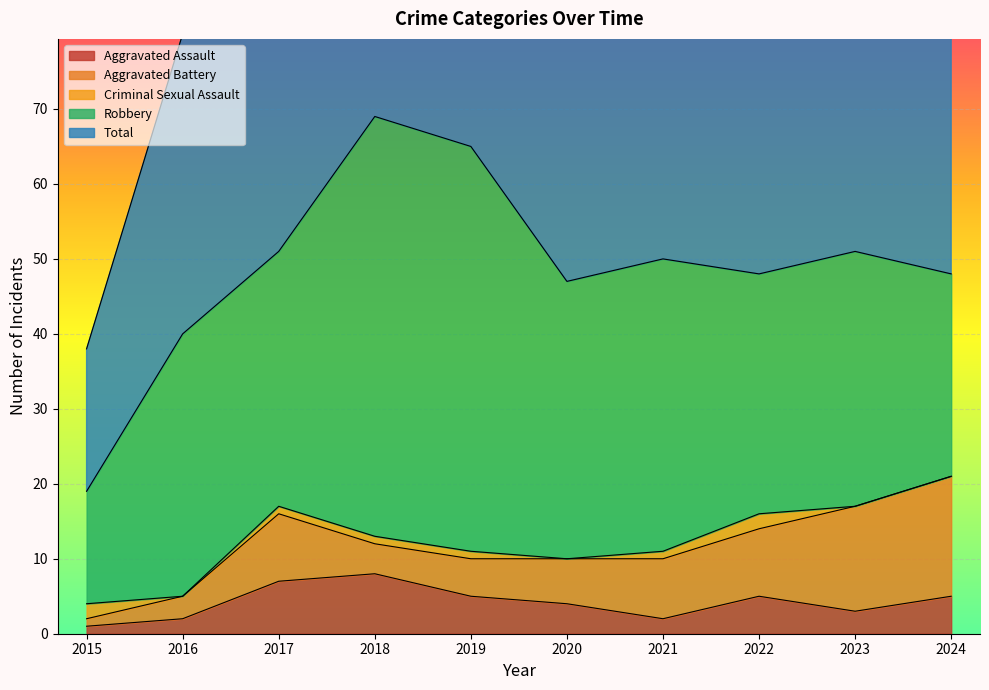

What is the difference between the Aggravated Assault values at 2023 and 2022?

2